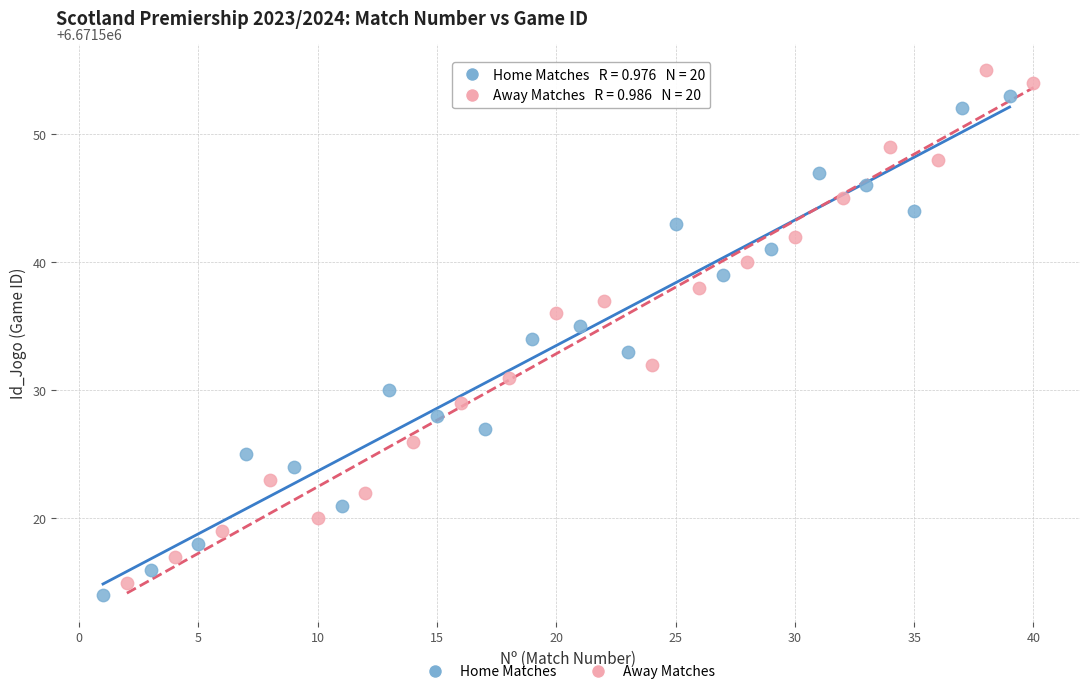

What are all the series names shown in the legend?

Home Matches, Away Matches